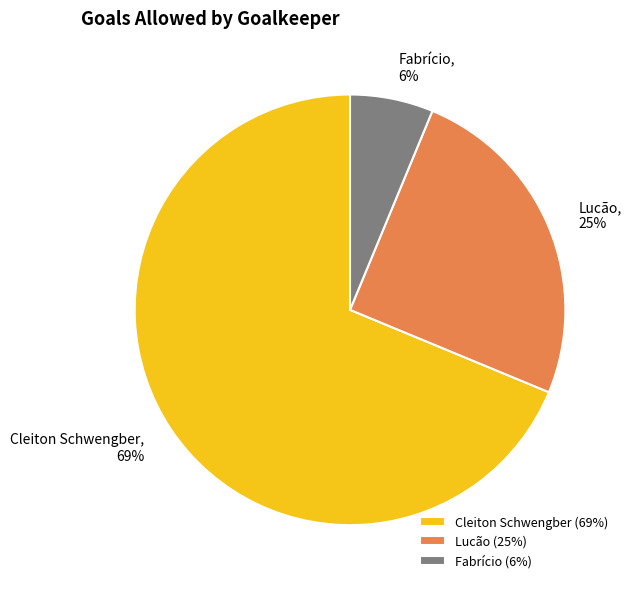

How many segments does this pie chart have?

3